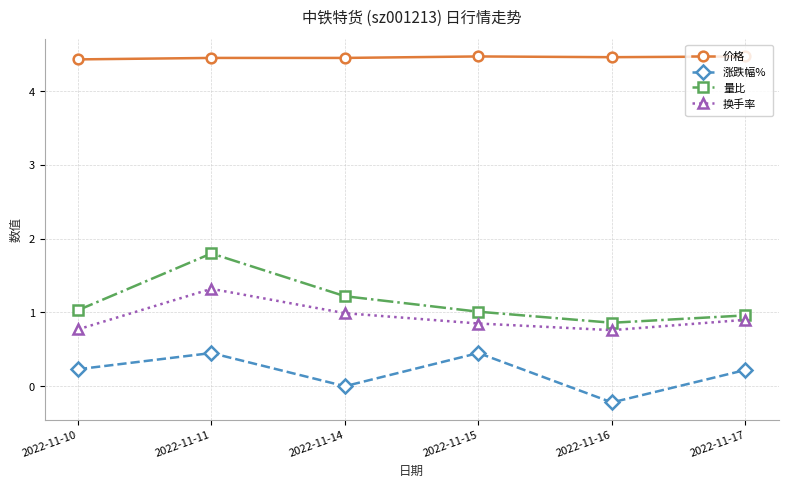

True or false: 涨跌幅% has a value of 0.5 at 2022-11-11.

True